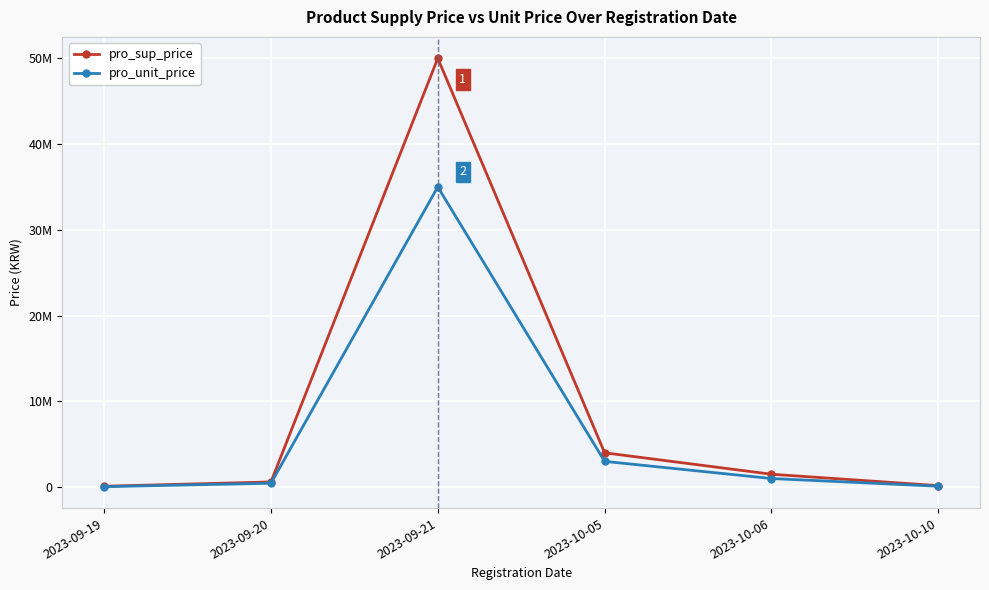

The pro_unit_price series shows 50000 at 2023-09-19. True or false?

True